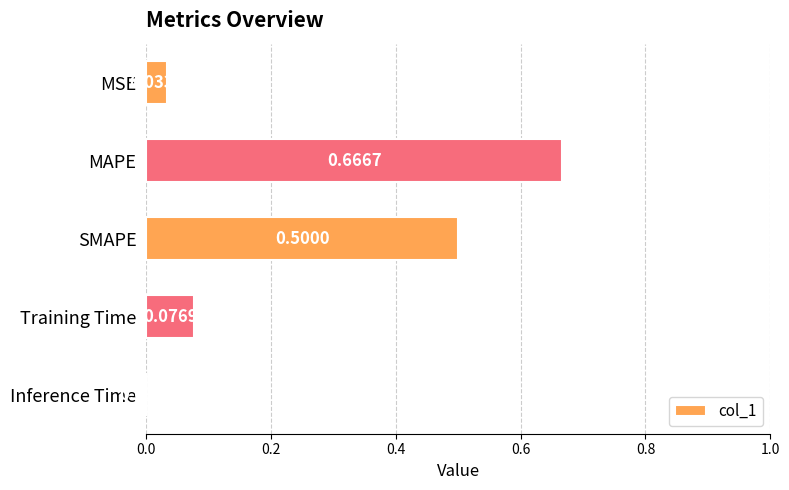

Are the bars horizontal?

Yes